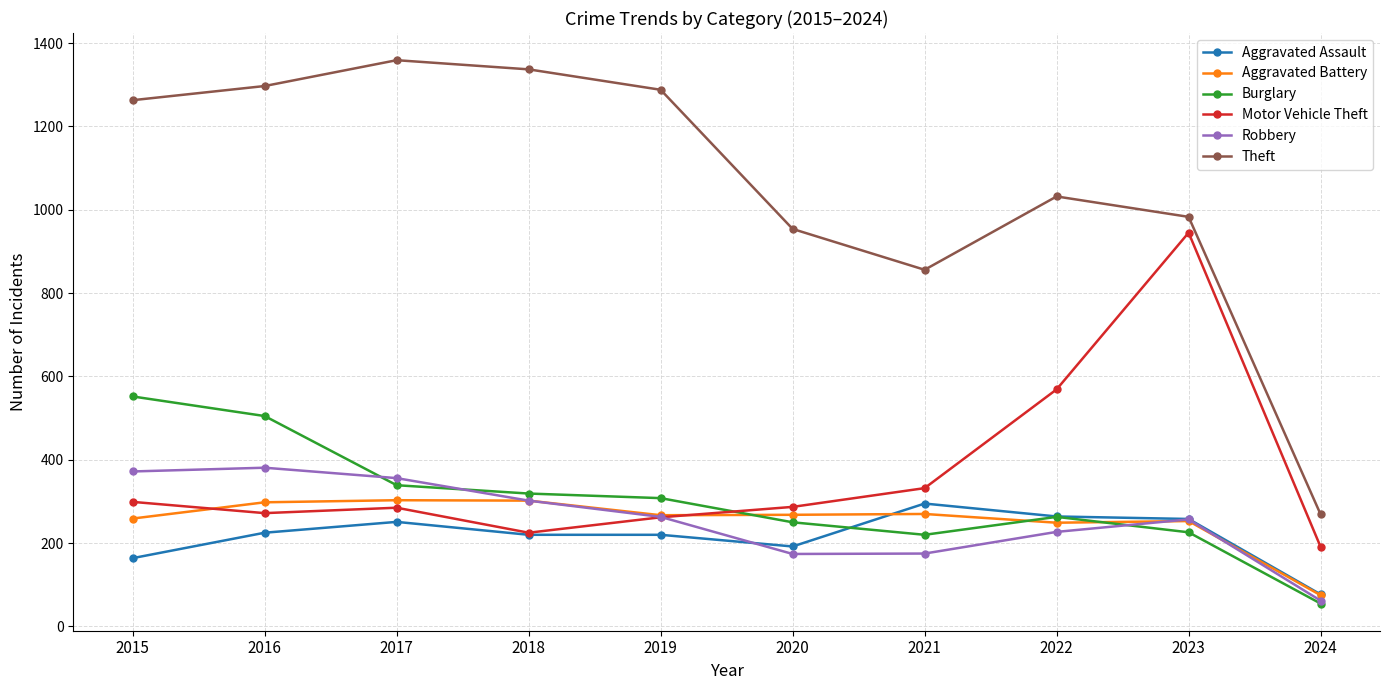

Where does the Aggravated Battery series first go above 268?

2016